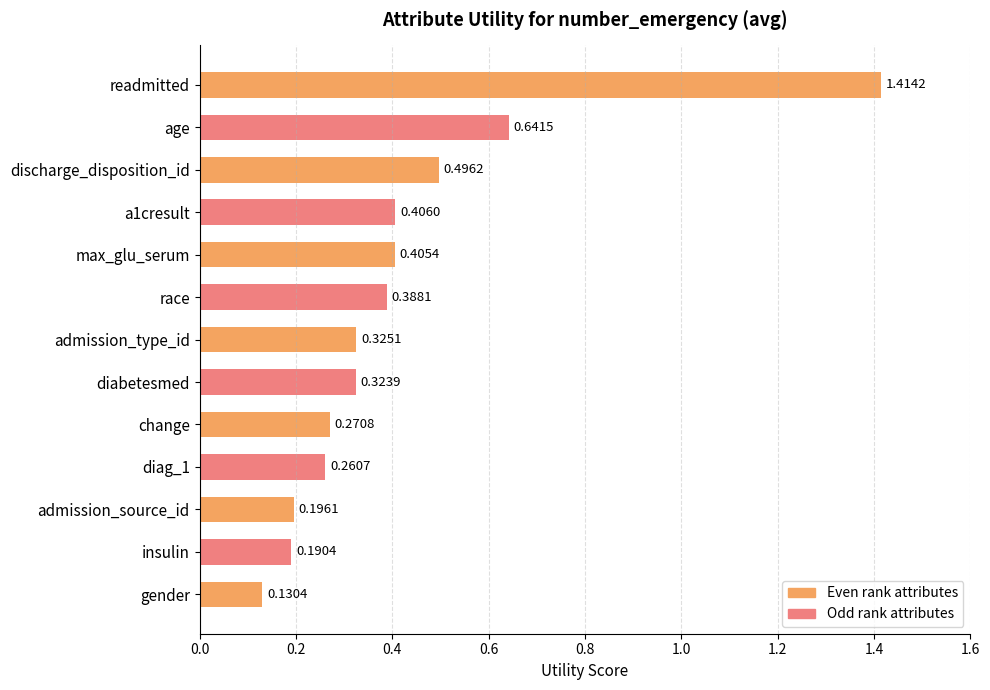

What is the difference between the maximum and minimum values?

1.3